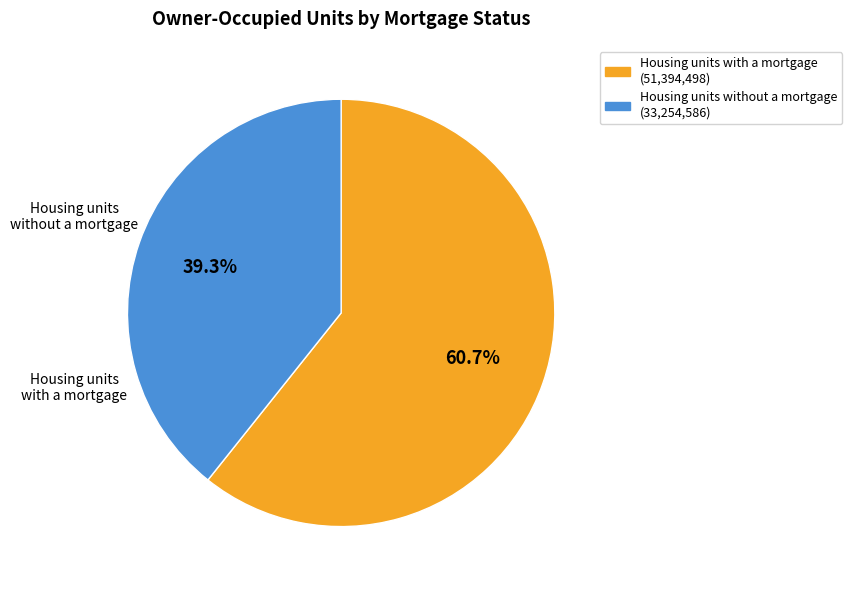

What is the total percentage of Housing units with a mortgage and Housing units without a mortgage?

100.0%